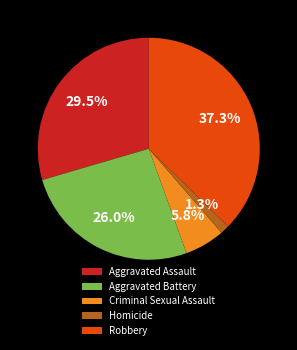

What percentage is the Homicide slice, to the nearest percent?

1%